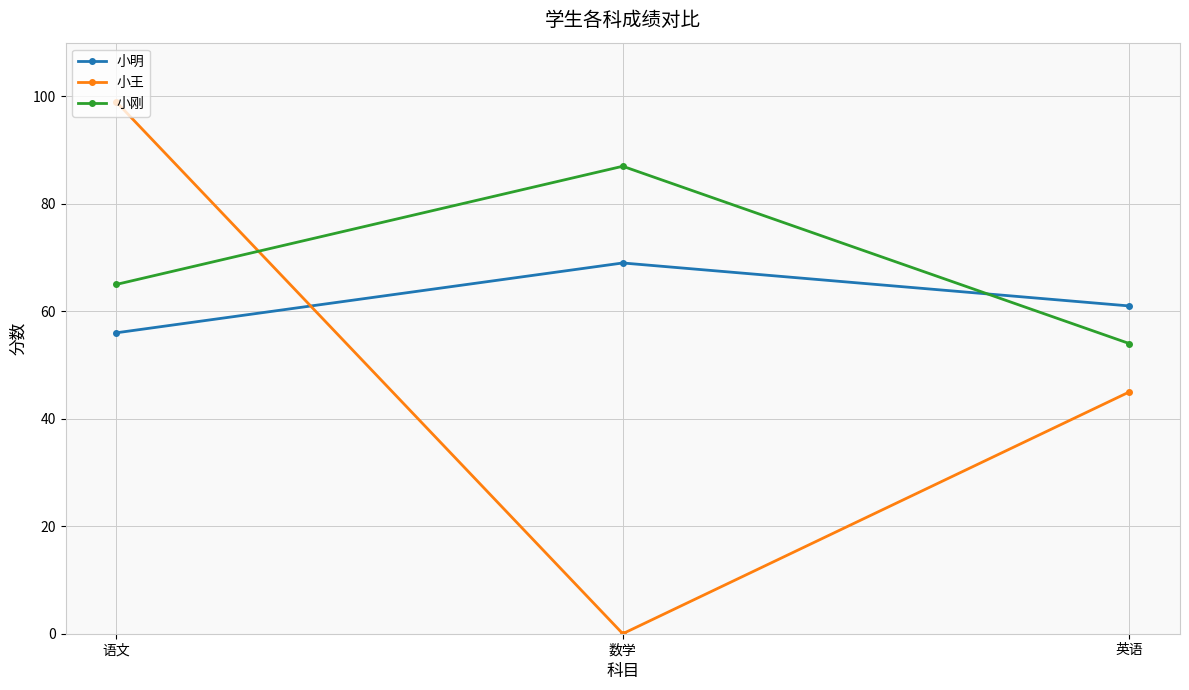

List the labels in order of 小王 value, smallest first.

数学, 英语, 语文